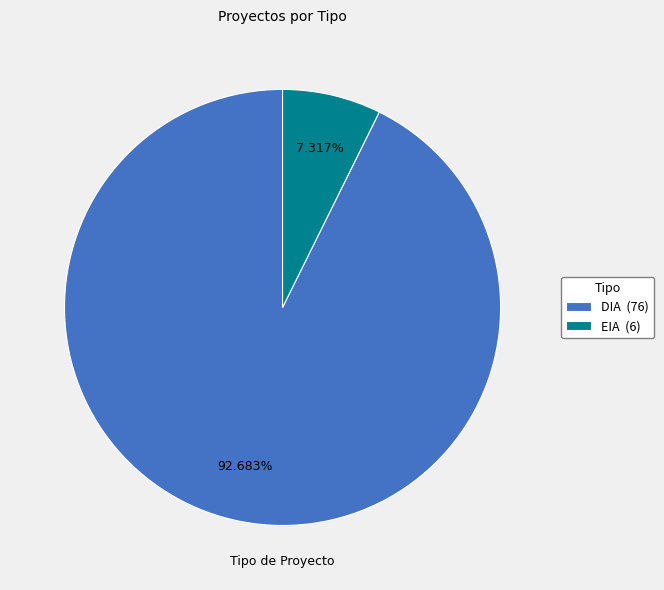

Count the number of slices in the pie.

2